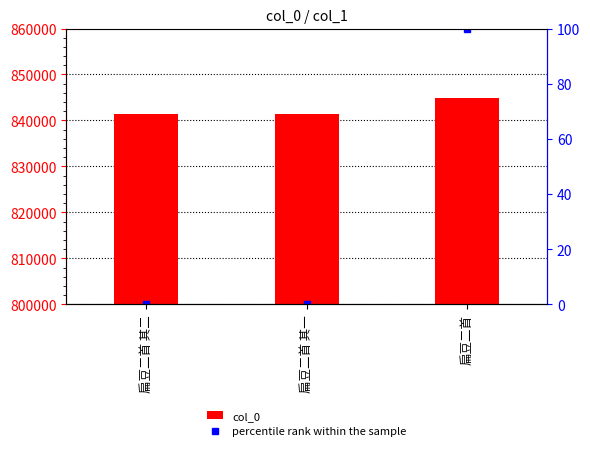

Is it true that col_0 equals 841439.0 at 扁豆二首 其一?

True